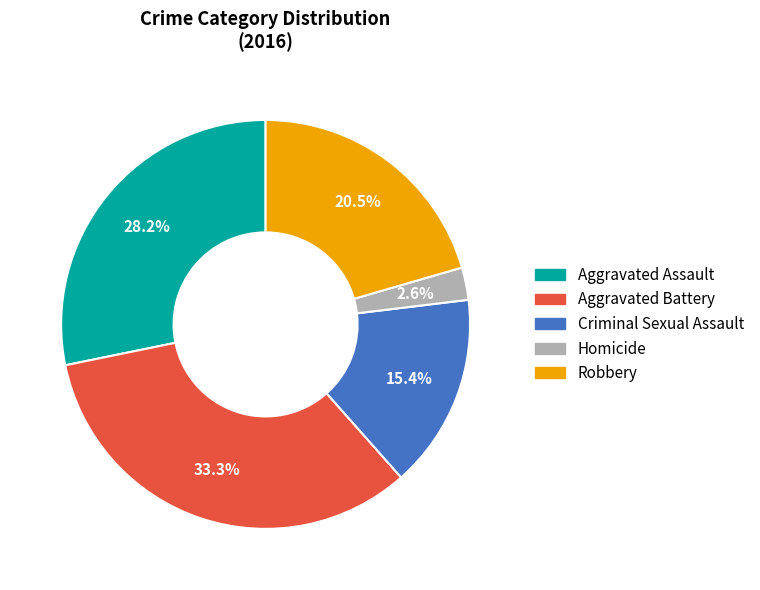

Does Robbery account for over 50% of the chart?

No